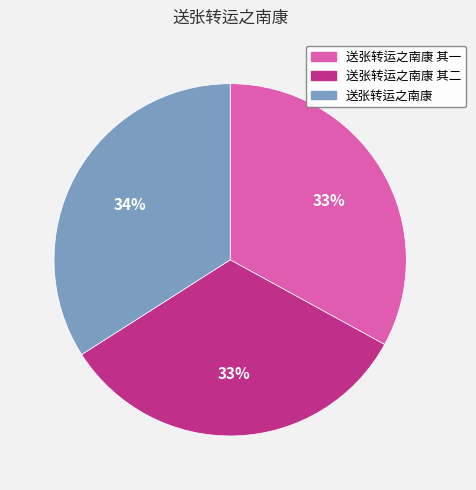

How many segments does this pie chart have?

3